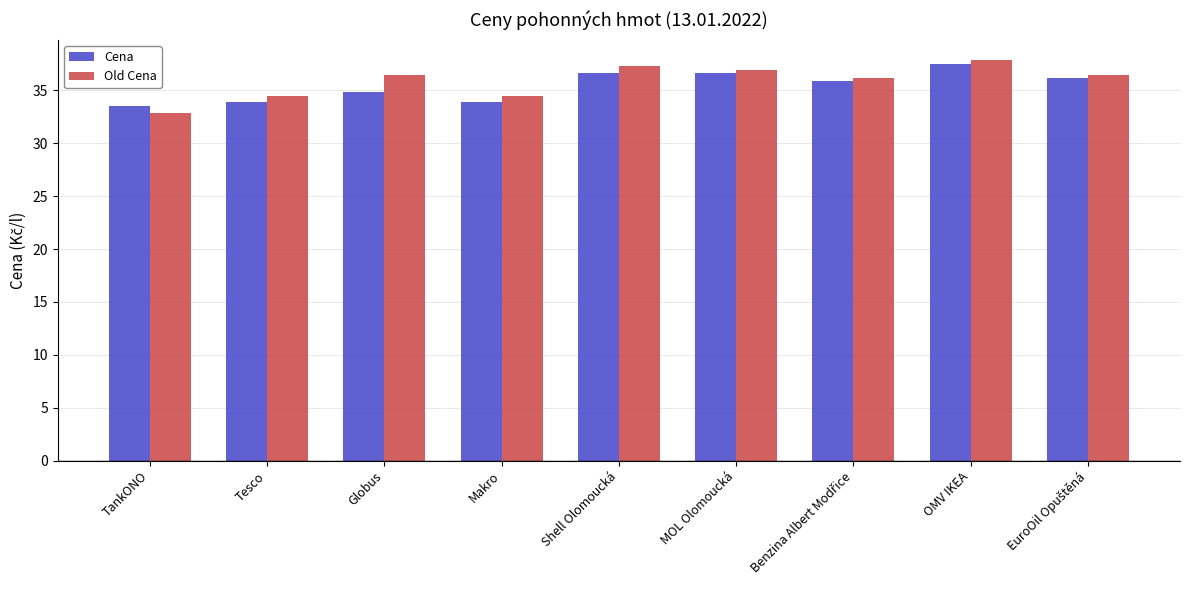

What are all the series names shown in the legend?

Cena, Old Cena